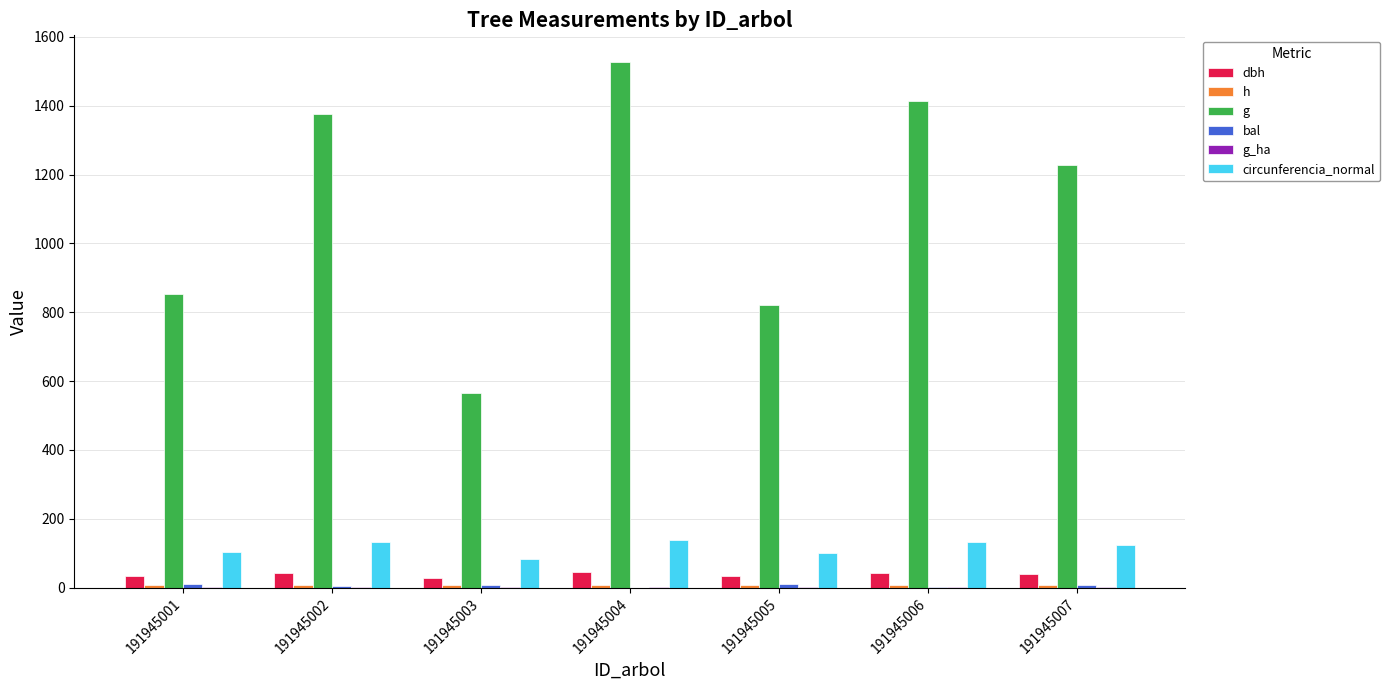

True or false: bal has a value of 3.7 at 191945006.

False